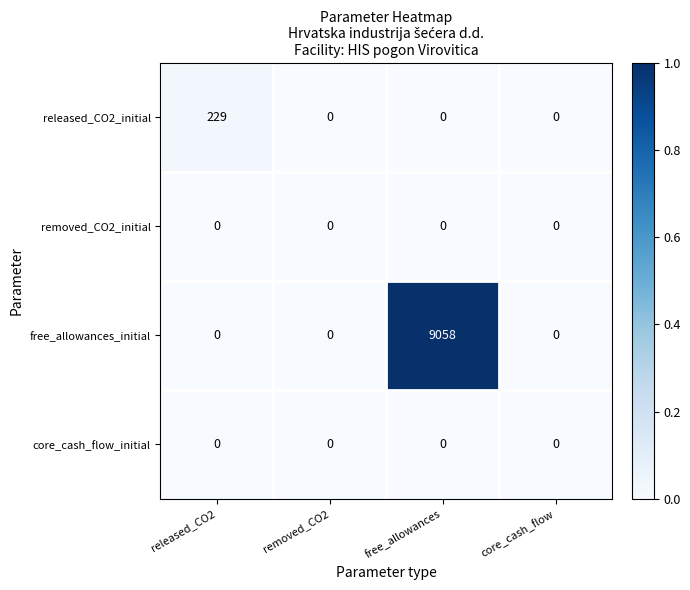

Reading left to right, list all the values displayed in this chart.

released_CO2_initial: 229	0	0	0
removed_CO2_initial: 0	0	0	0
free_allowances_initial: 0	0	9058	0
core_cash_flow_initial: 0	0	0	0